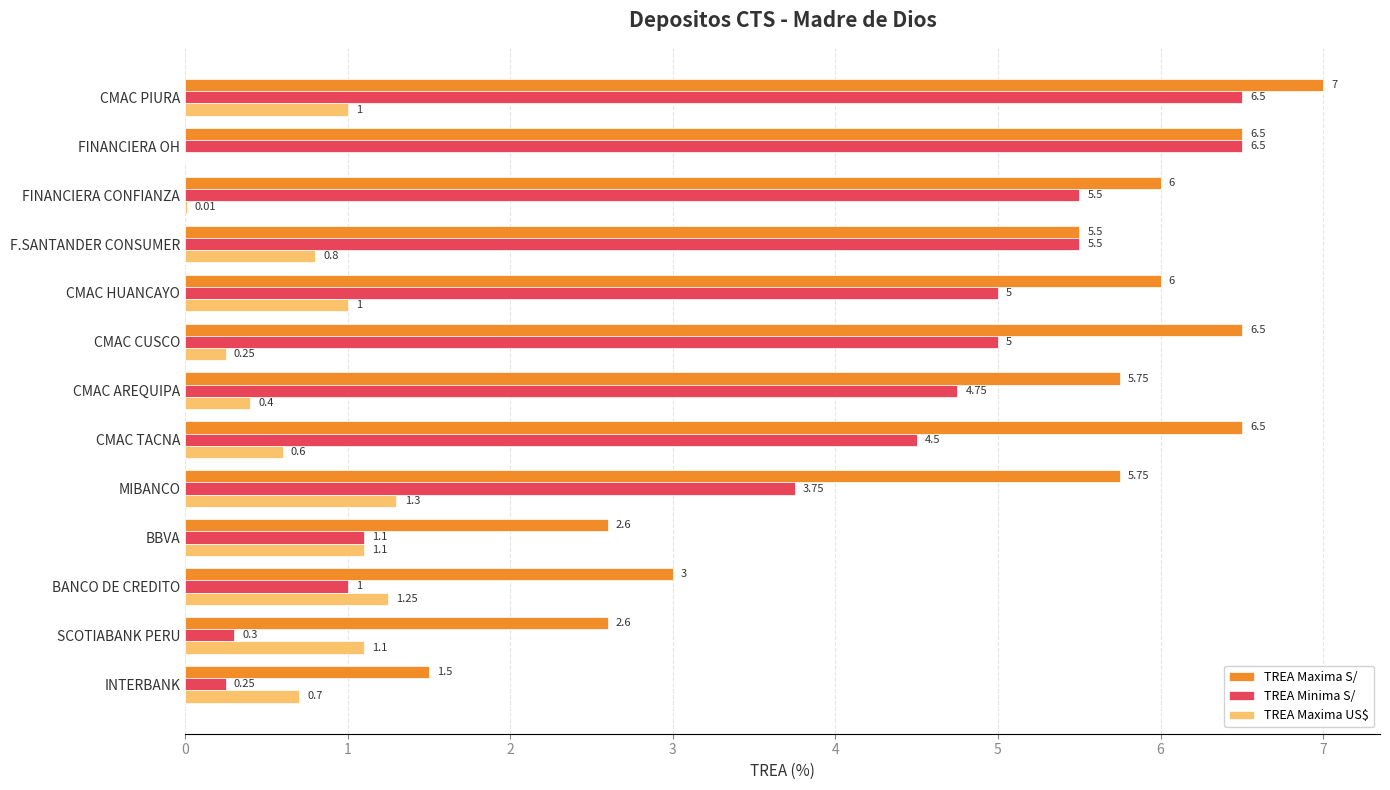

Which series has the largest total across all categories?

TREA Maxima S/